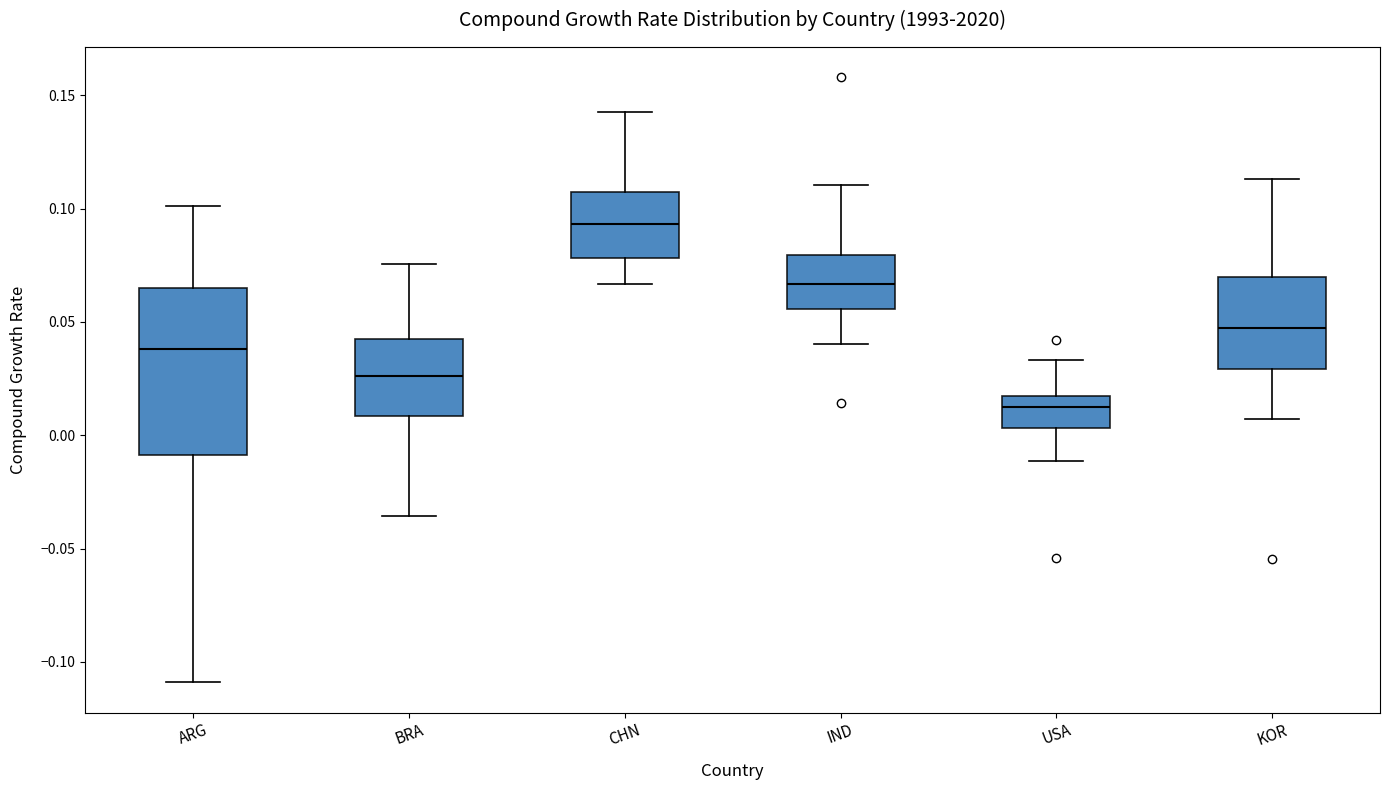

Where does the median line of the box for KOR sit on the y-axis? The values are not printed on the chart, so give them approximately, as read against the axis.

0.045